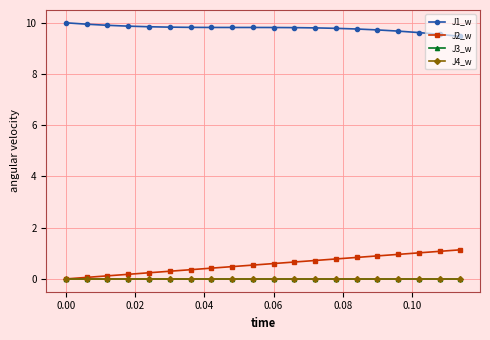

True or false: J4_w and J2_w cross at least once.

False